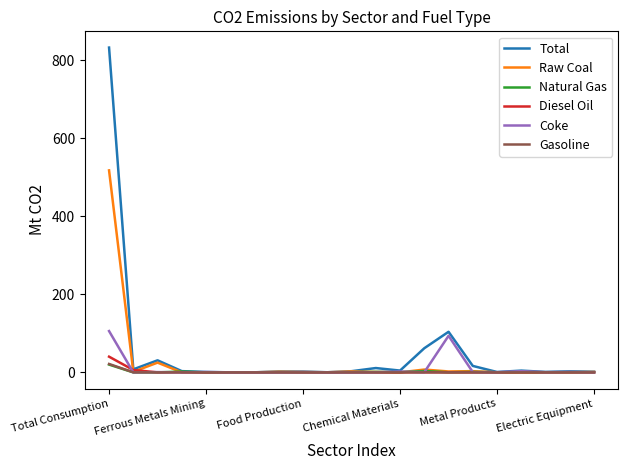

At how many categories does at least one series exceed 302?

1